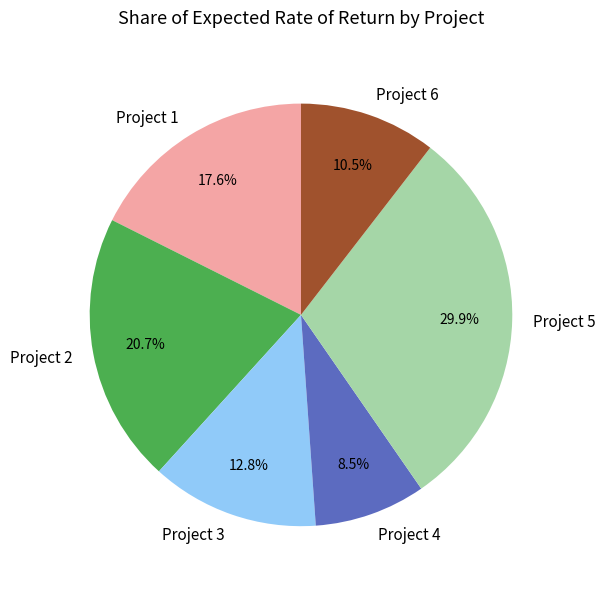

What is the largest slice in the pie chart?

Project 5